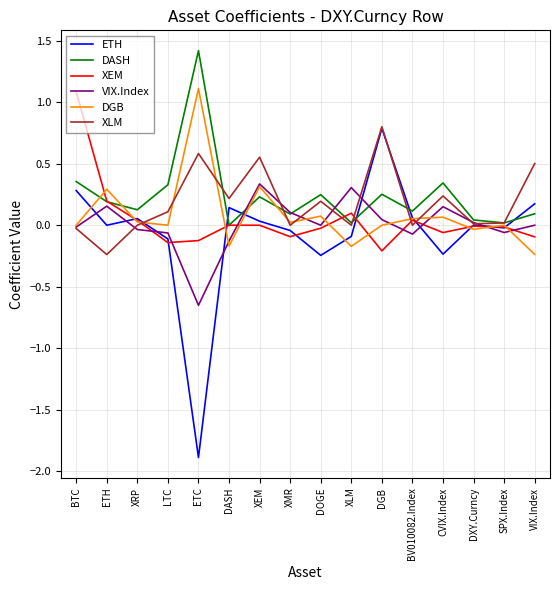

What is the greatest value displayed?

1.4